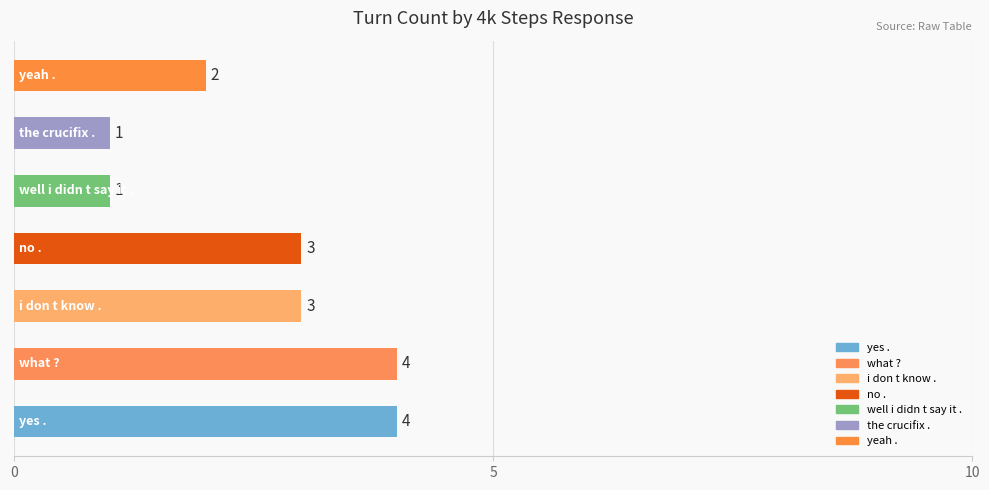

Count the values in the range 1 to 4.

7